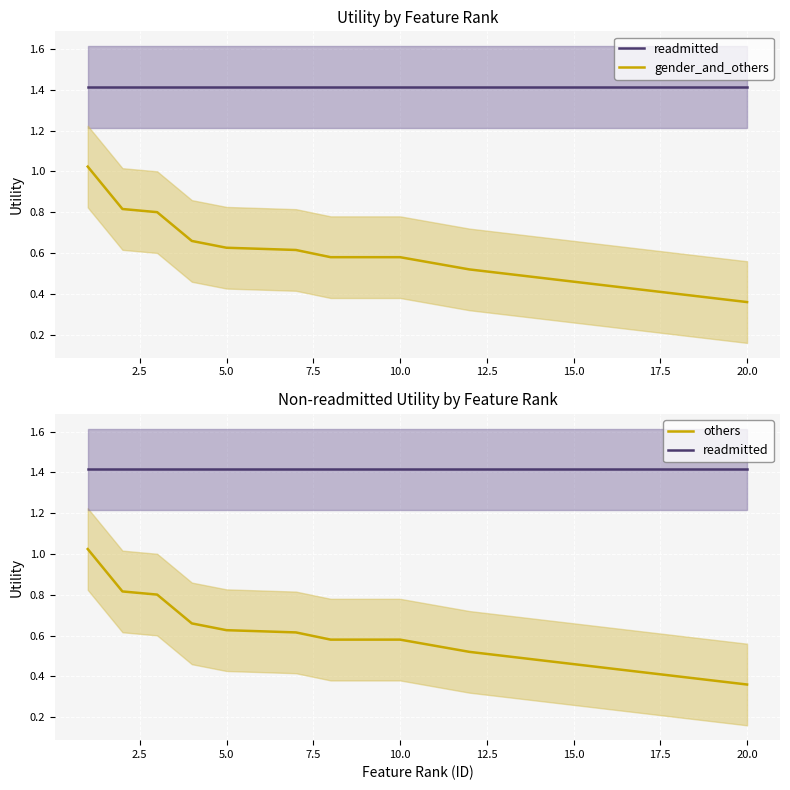

Which series has the widest spread of values?

gender_and_others